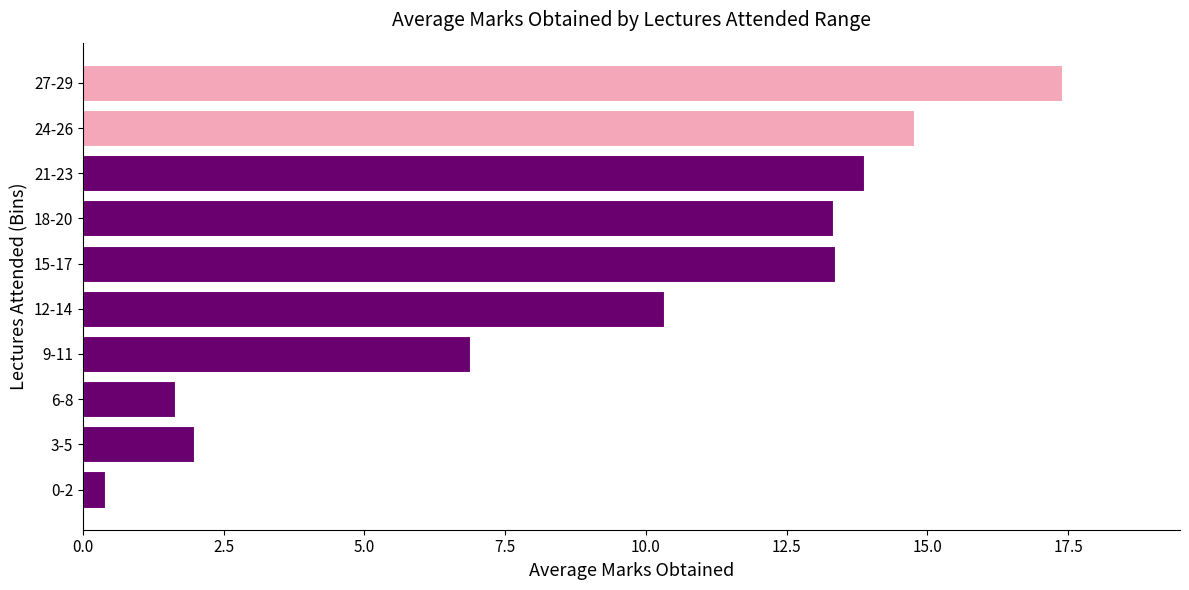

Does the chart contain stacked bars?

No